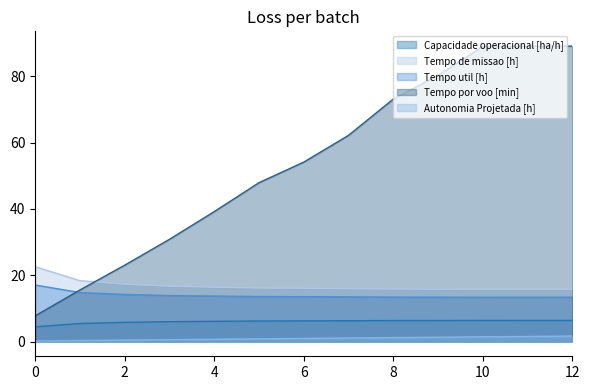

What is the maximum value shown in the chart?

89.2